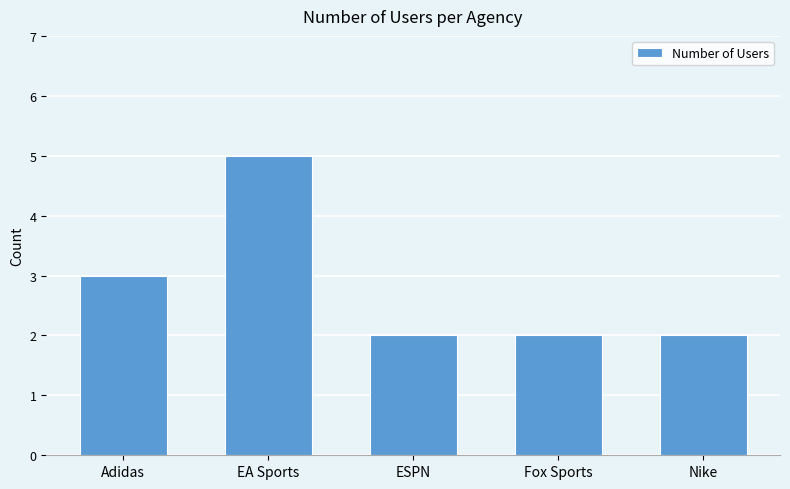

Reading right to left, list all the values displayed in this chart.

2	2	2	5	3